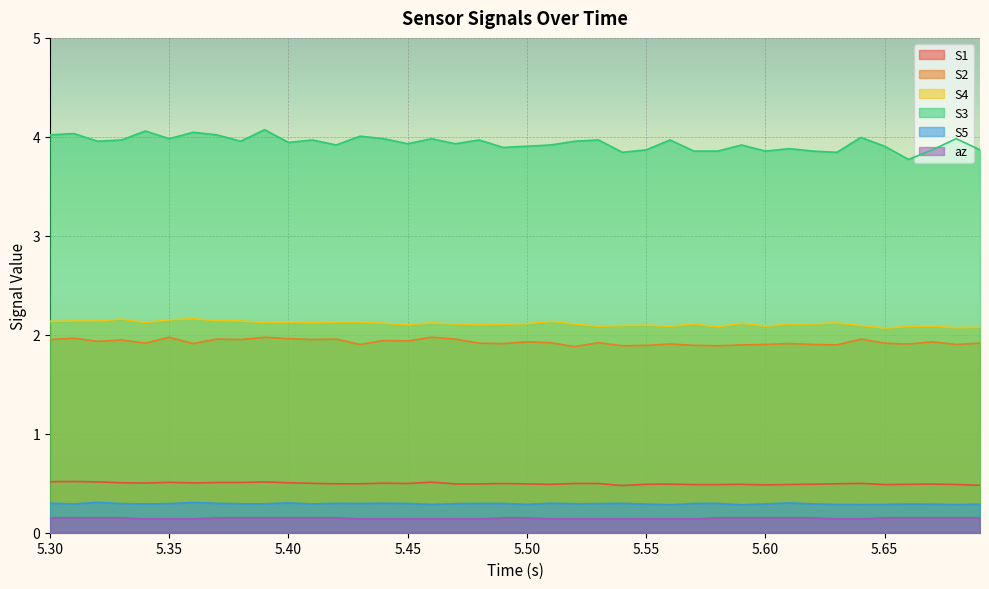

What is the sum of all S4 values?

84.5